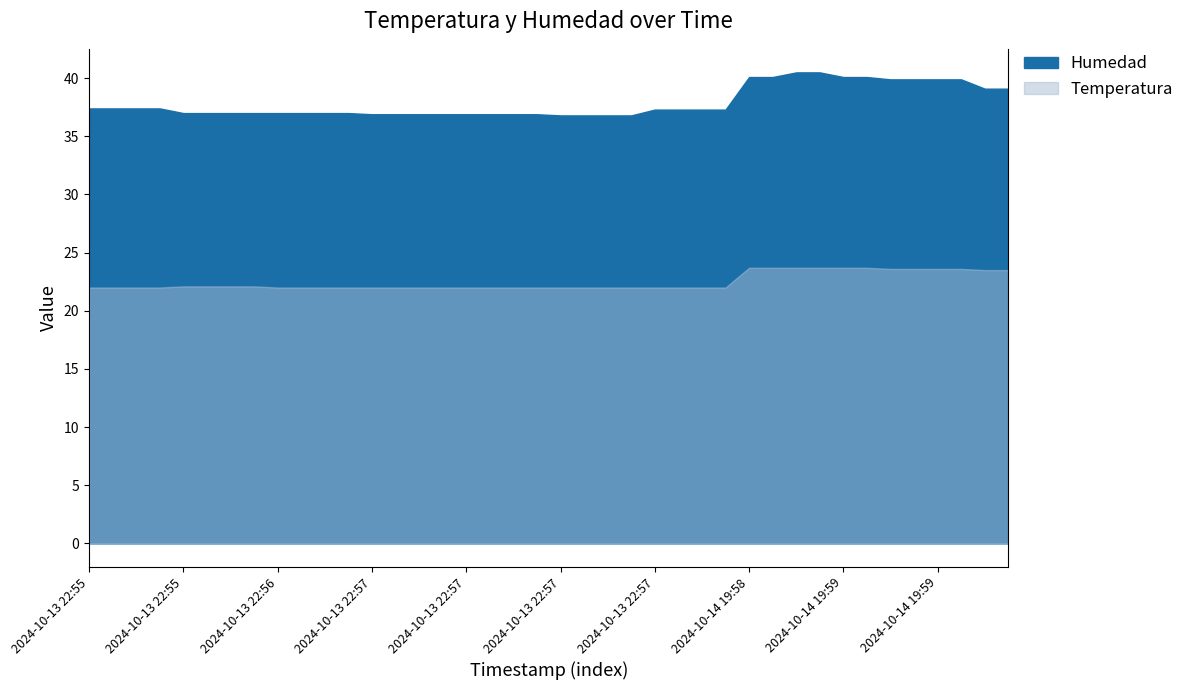

True or false: Humedad and Temperatura intersect in this chart.

False